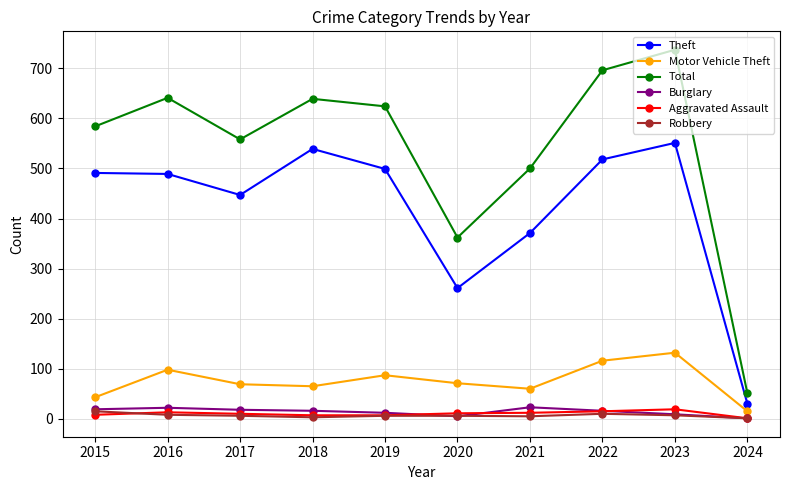

At which label does Motor Vehicle Theft reach its minimum?

2024